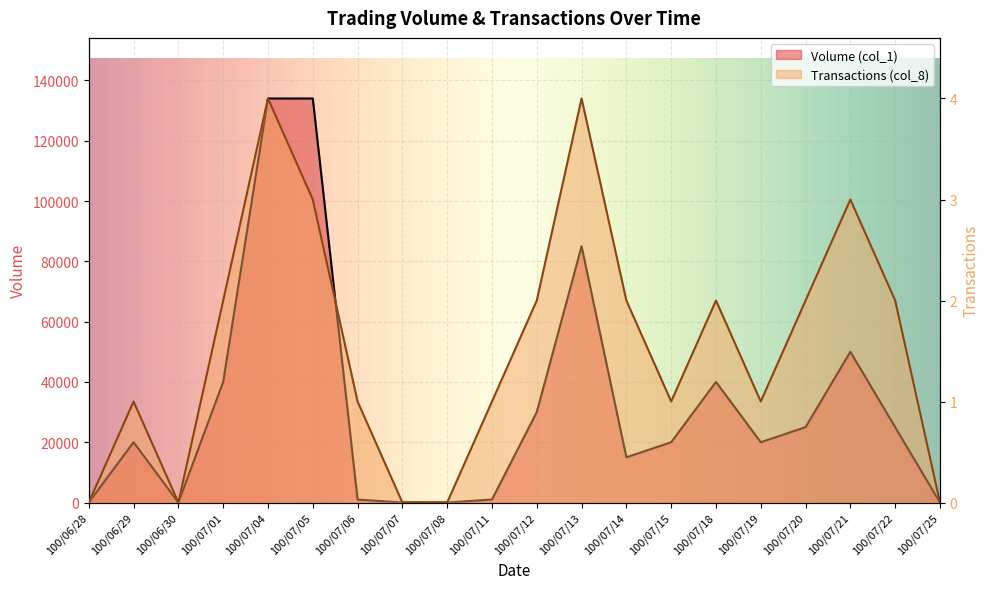

How many lines are shown in the chart?

2